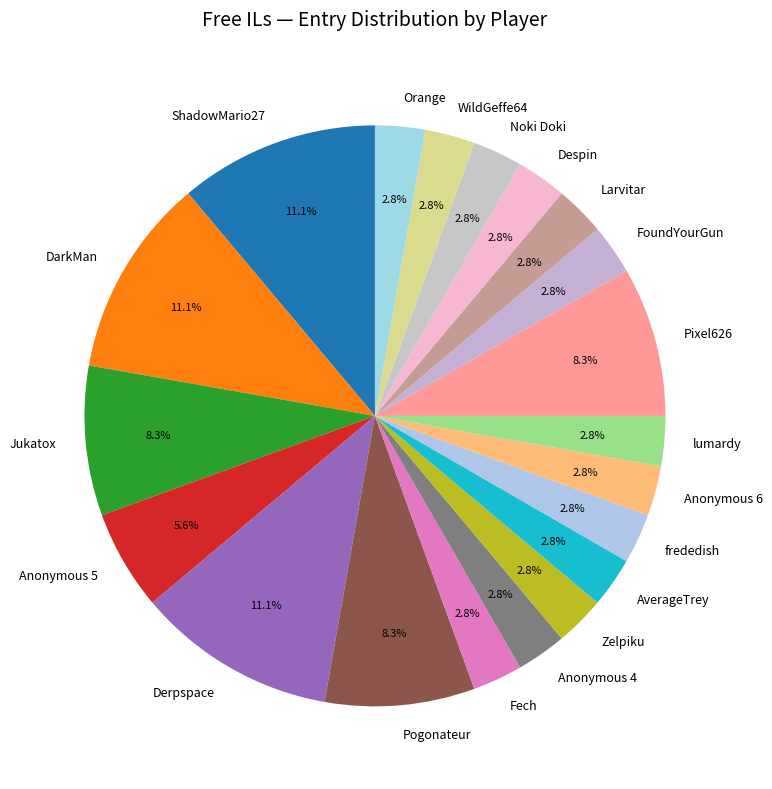

Between ShadowMario27 and FoundYourGun, which is larger?

ShadowMario27